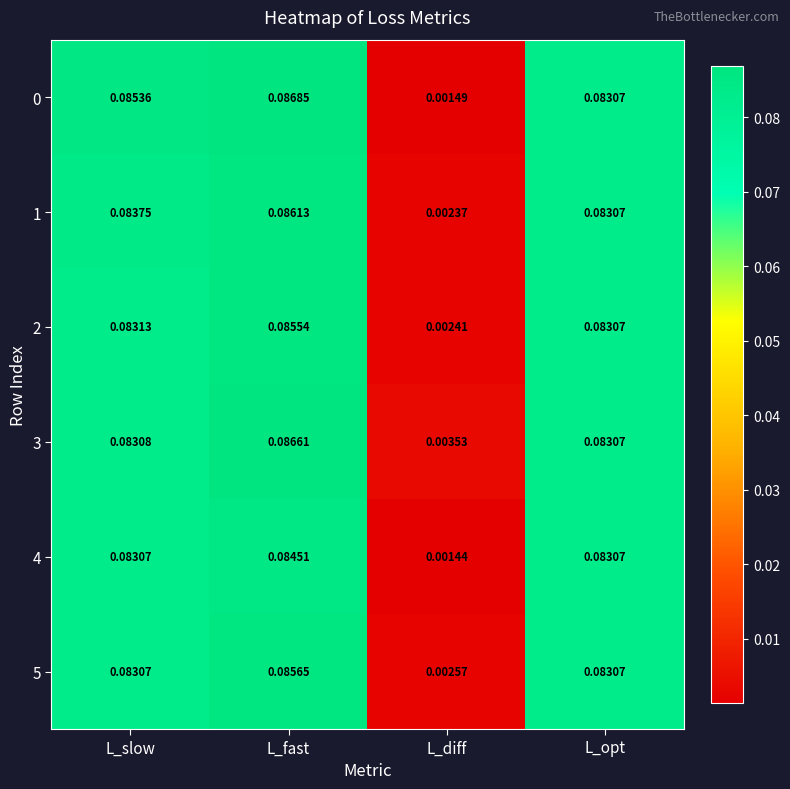

How many distinct data groups are displayed?

6